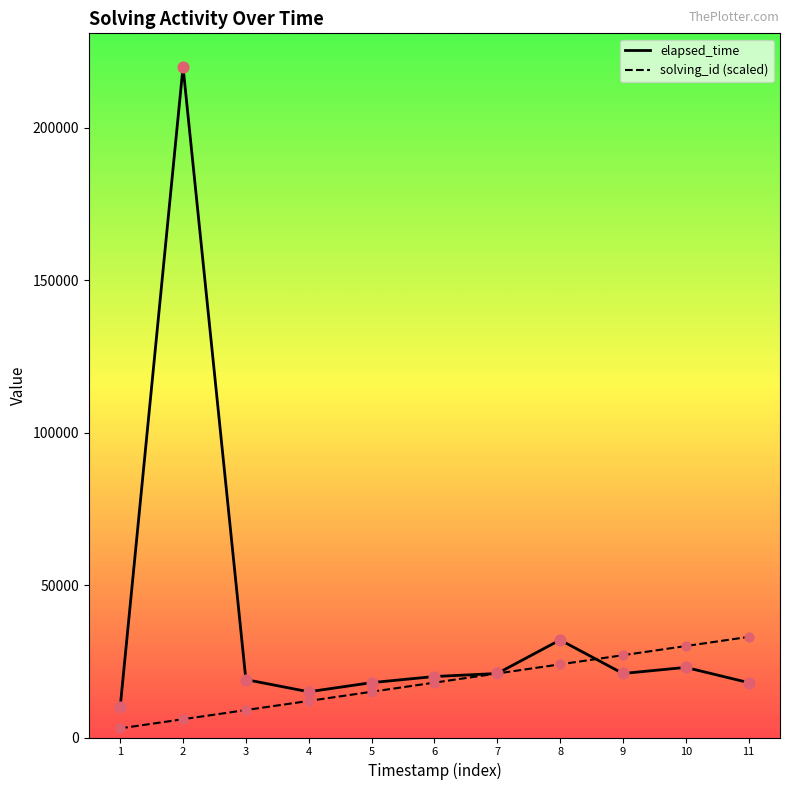

At how many categories does at least one series exceed 128238?

1